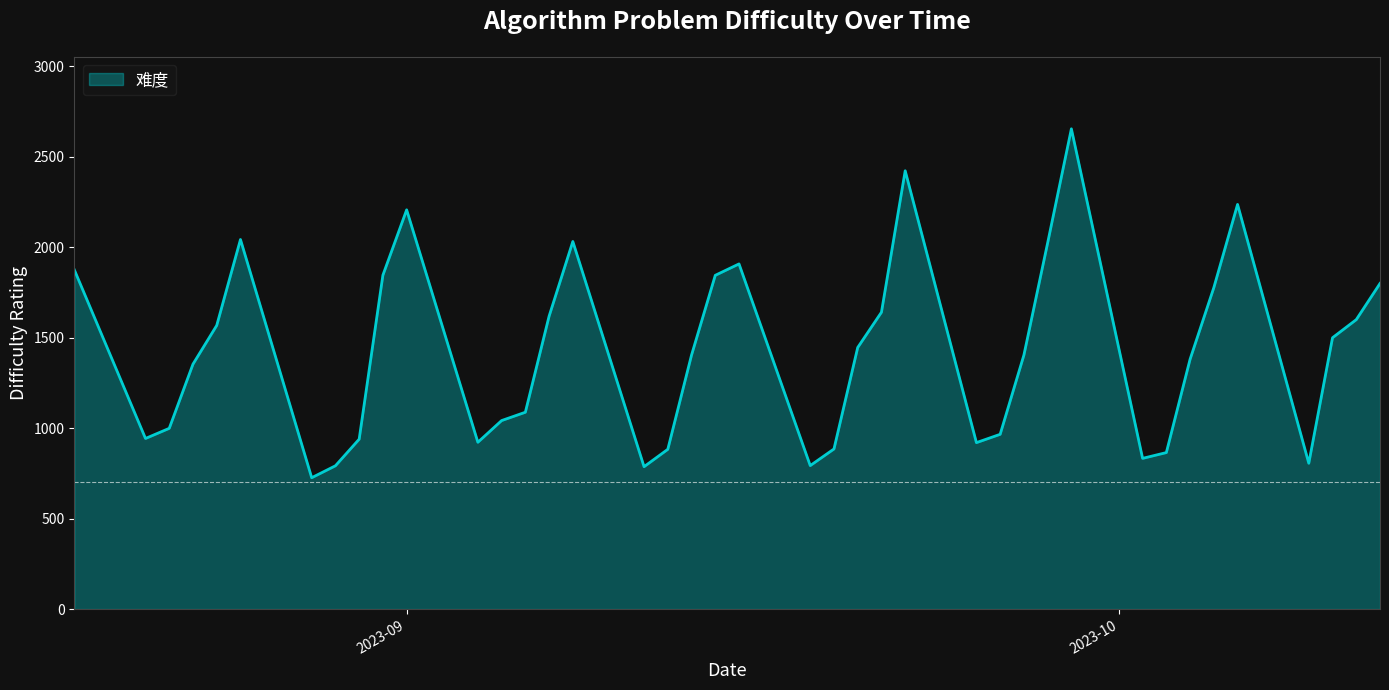

What is the maximum value shown in the chart?

2655